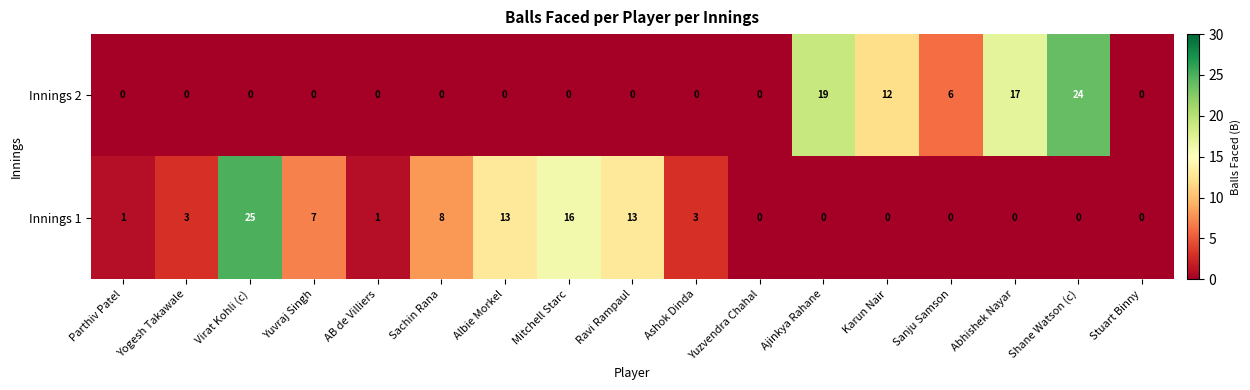

Rank the series by their maximum value, from highest to lowest.

Innings 1, Innings 2